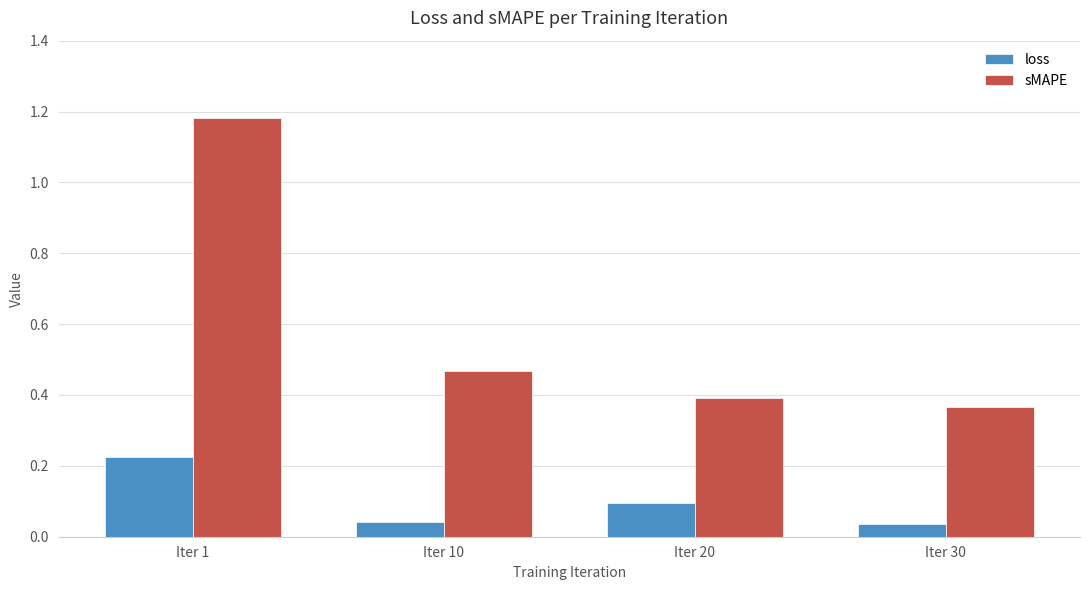

What is the average value of the loss series?

0.1